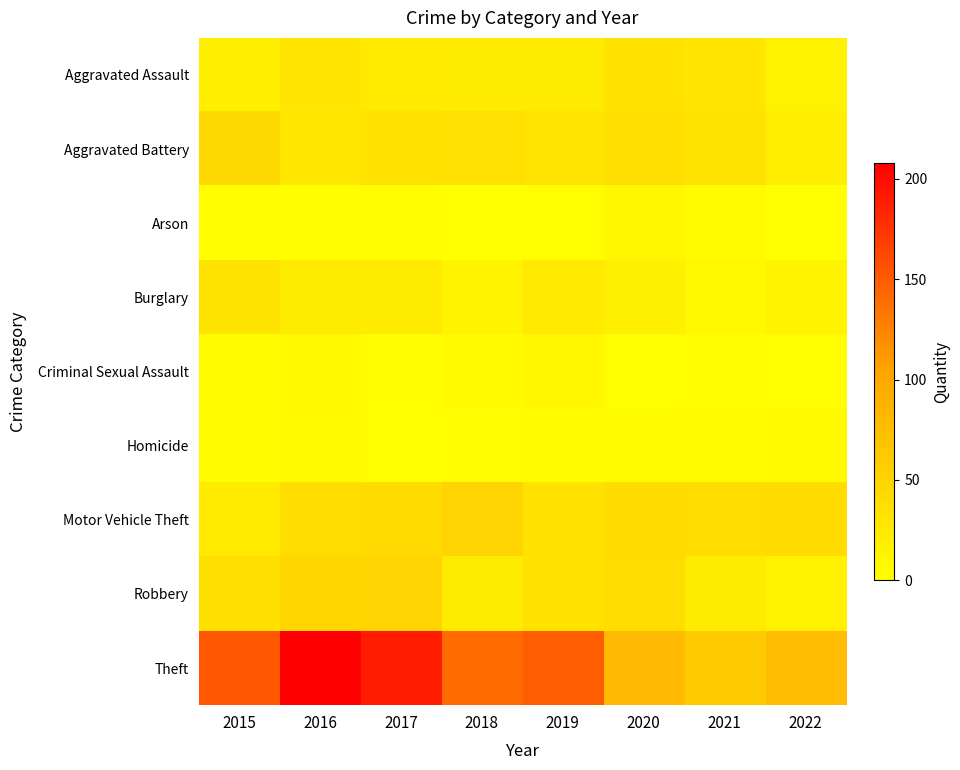

At which category is the sum across all series the highest?

2016